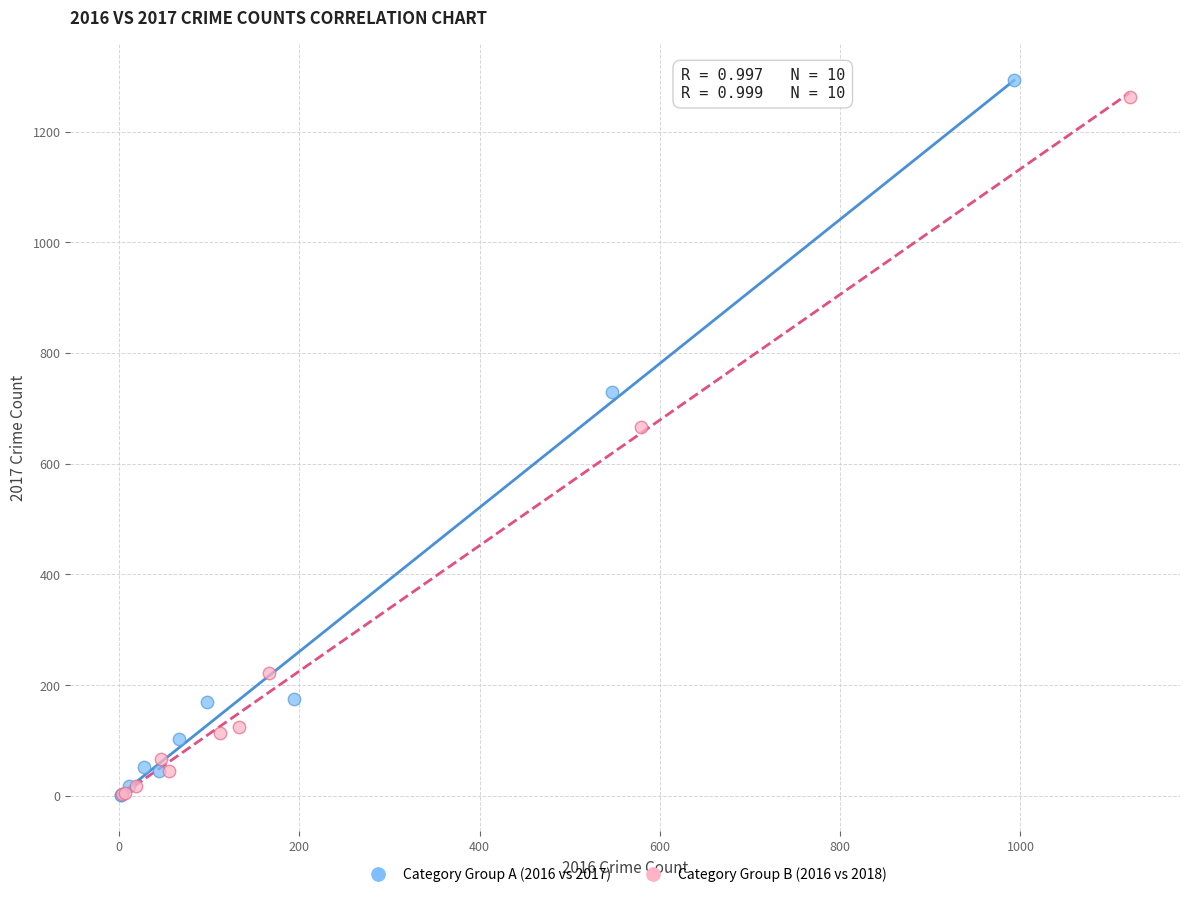

Which series has the largest Y range (max minus min)?

Category Group A (2016 vs 2017)